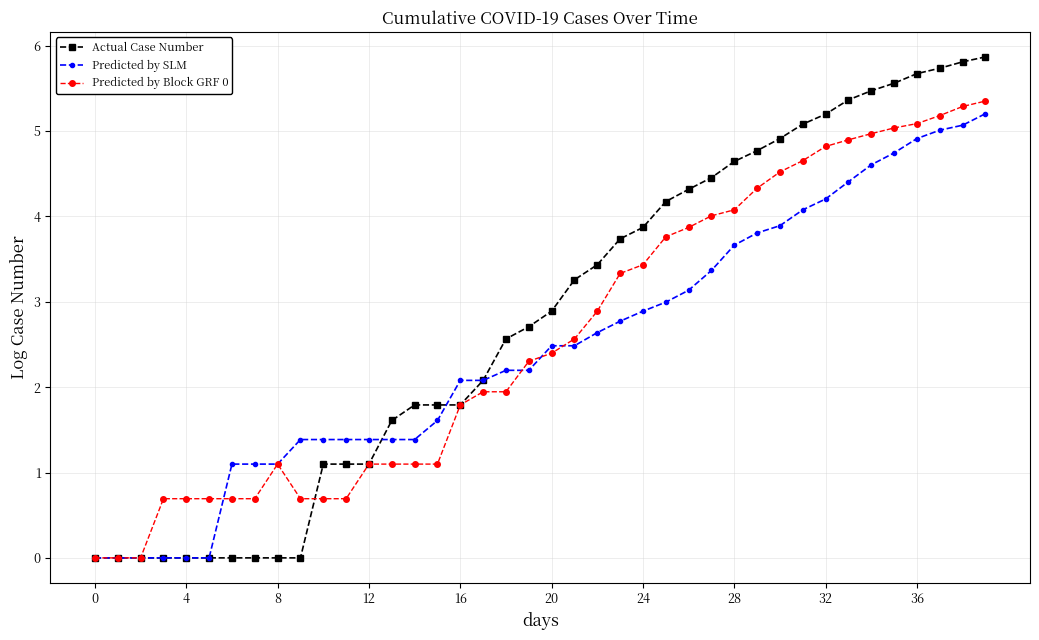

Does the chart have visible grid lines?

Yes